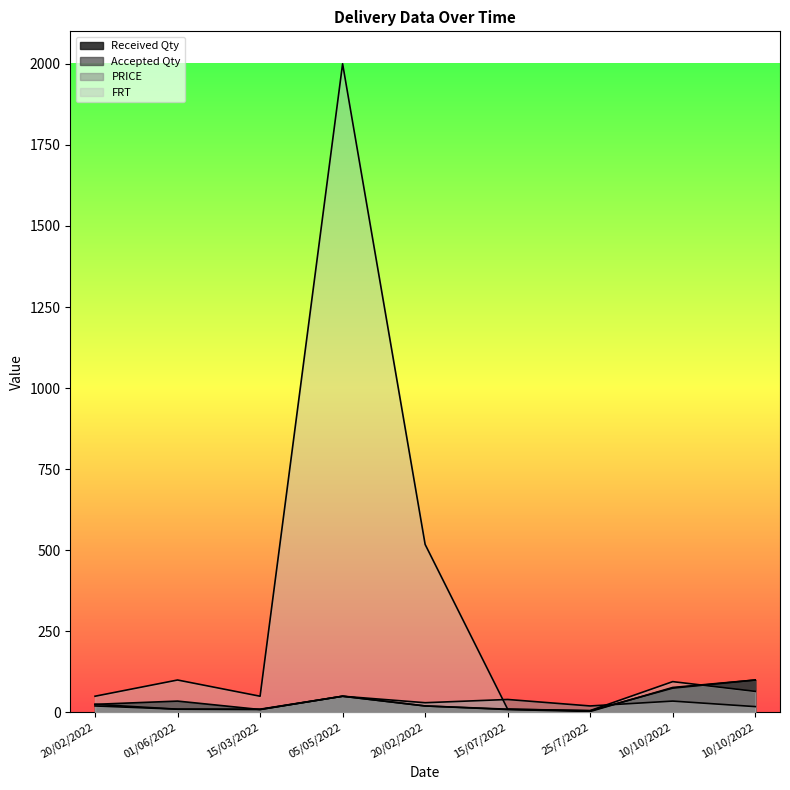

What are all the series names shown in the legend?

Received Qty, Accepted Qty, FRT, PRICE